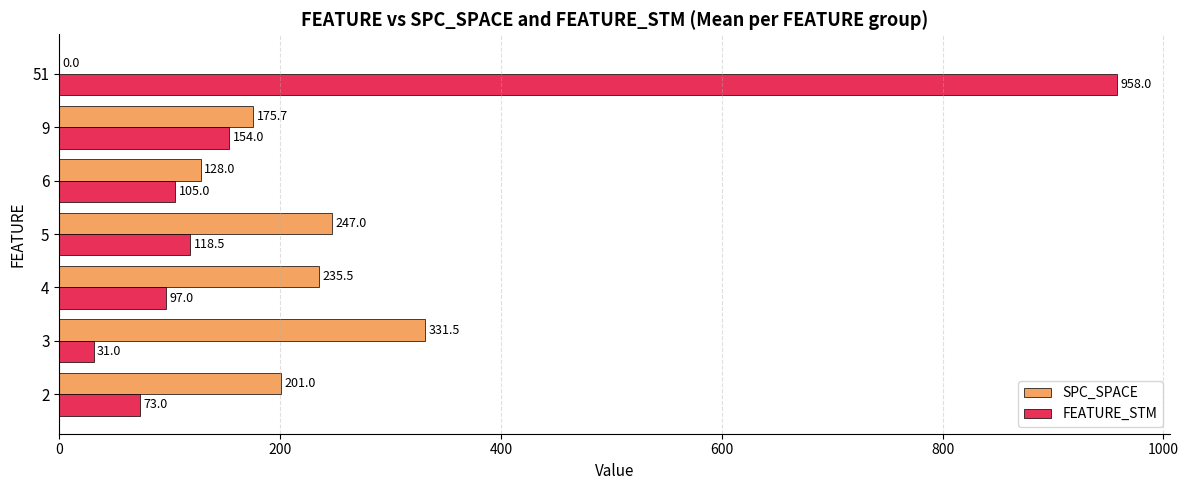

What are all the series names shown in the legend?

SPC_SPACE, FEATURE_STM